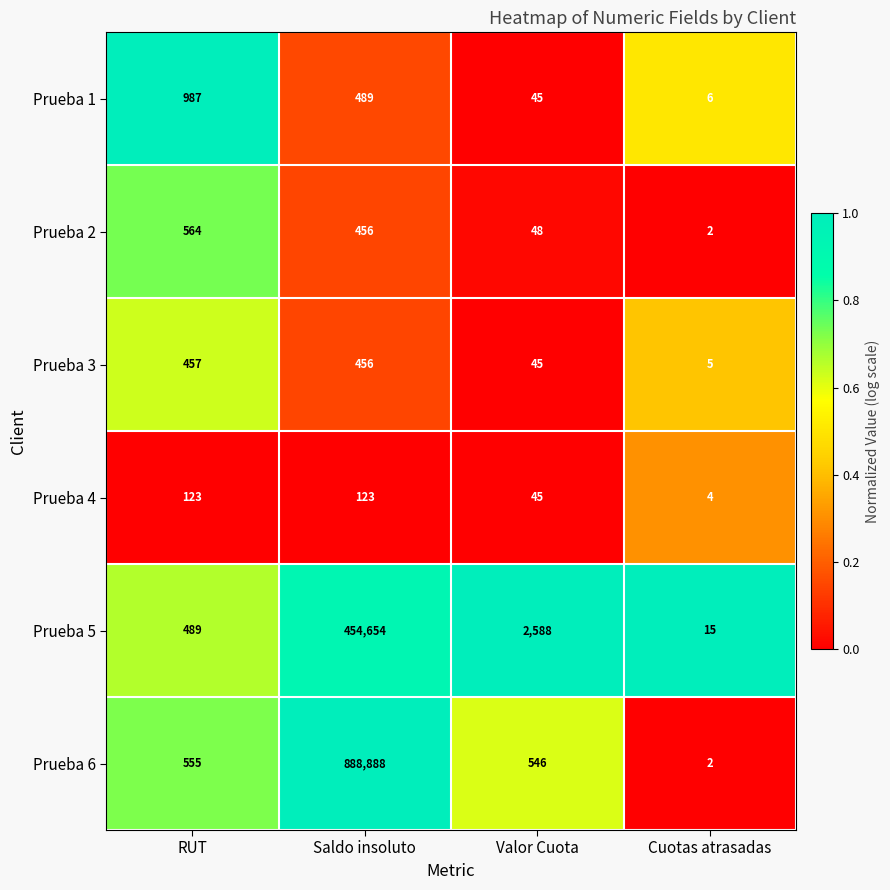

What is the total value across all series at Cuotas atrasadas?

34